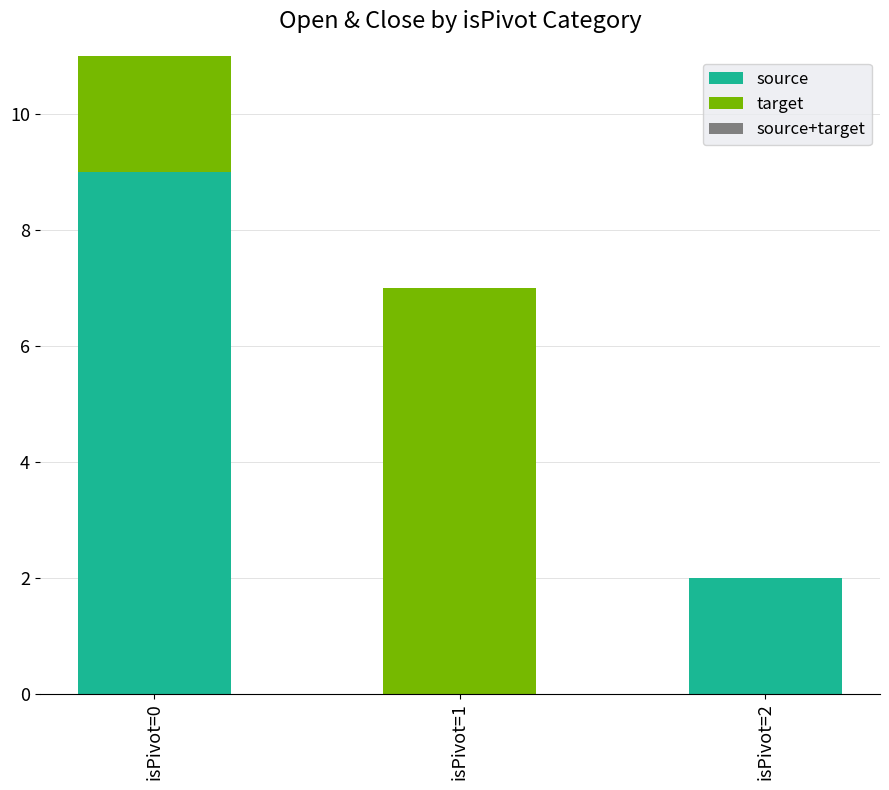

At which category is the sum across all series the highest?

isPivot=0